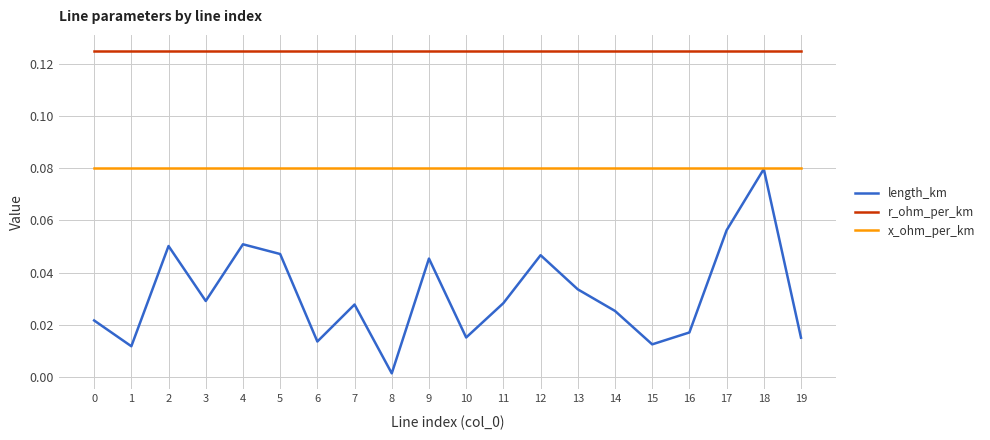

At which label is length_km closest to 0?

8